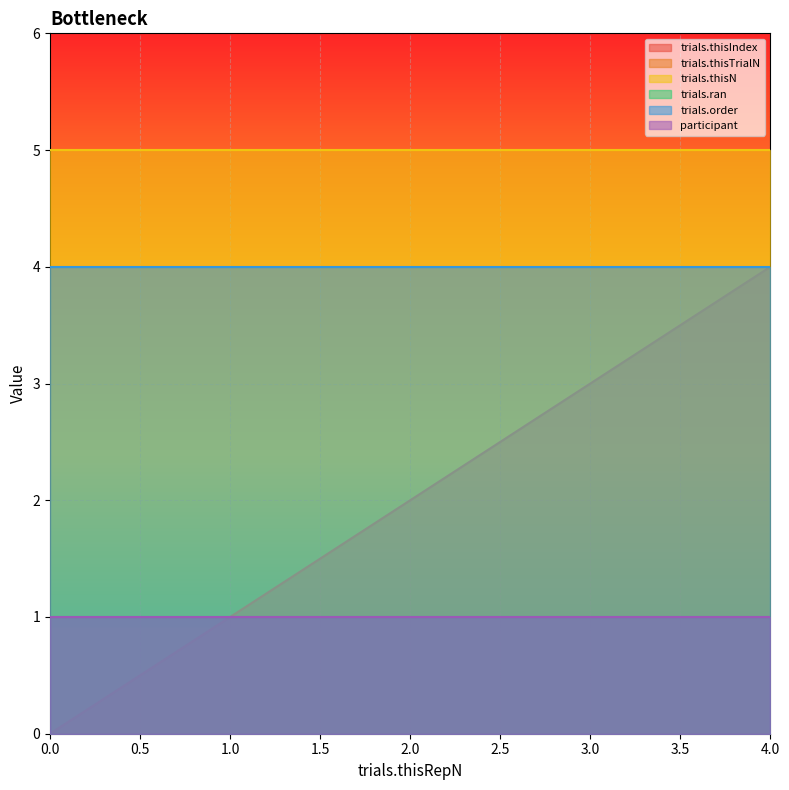

Read the trials.thisN value at 4.

5